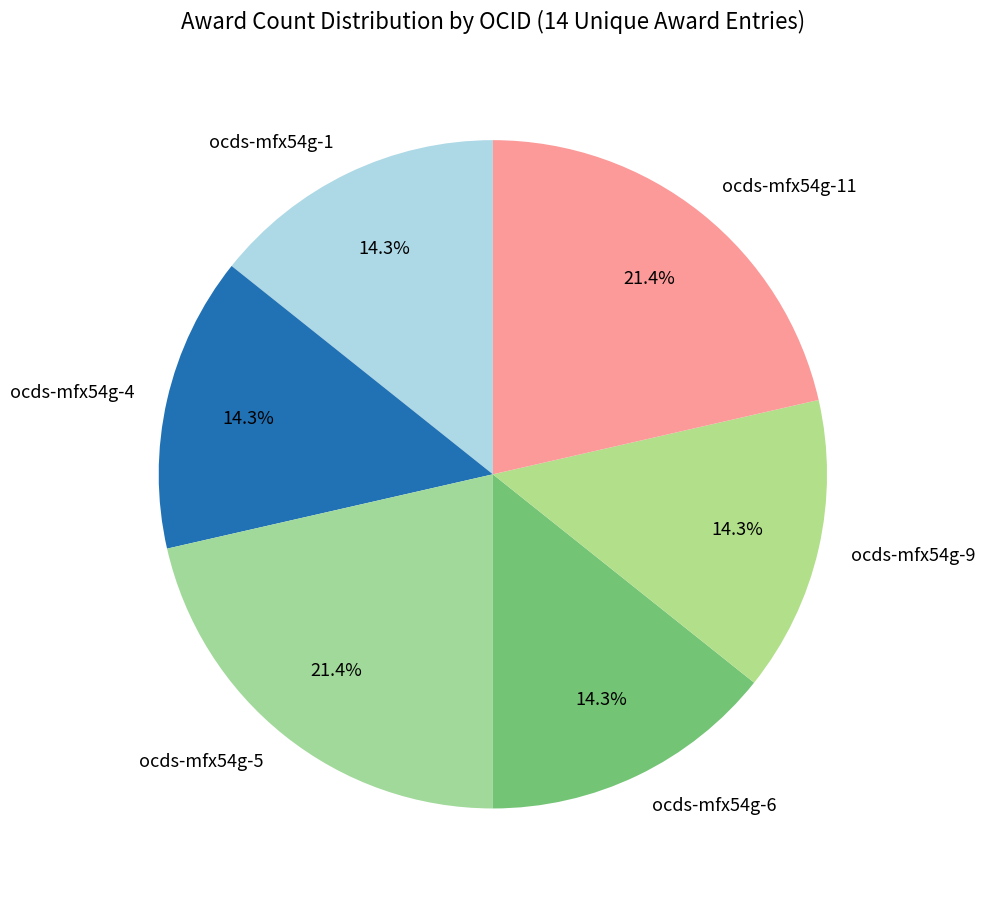

Do ocds-mfx54g-1 and ocds-mfx54g-6 together represent more than half of the pie?

No